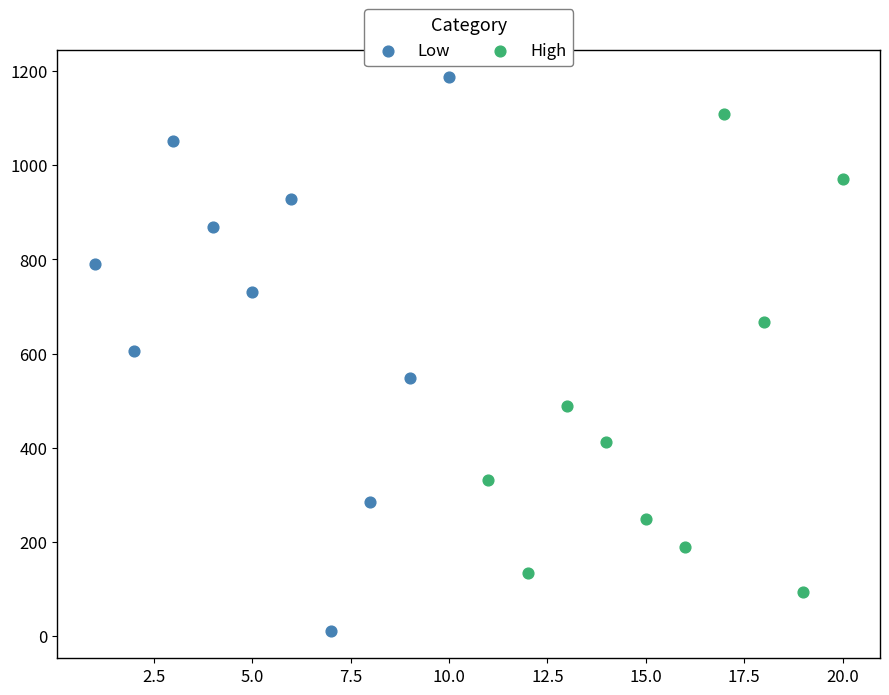

Which series reaches the minimum Y coordinate?

Low